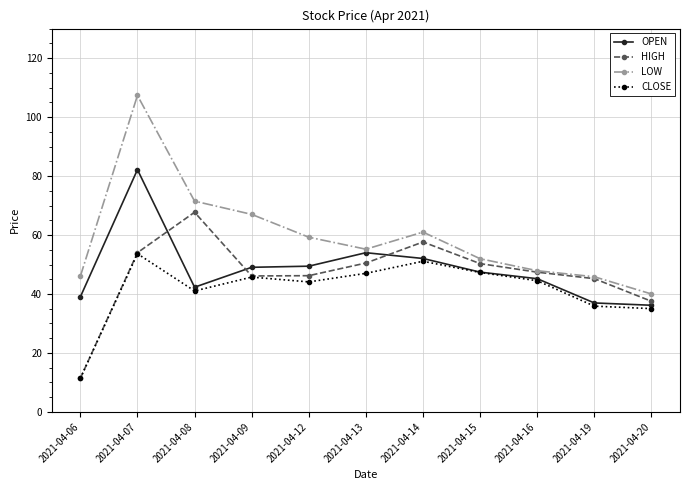

Between 2021-04-08 and 2021-04-20, which series saw the biggest shift?

LOW